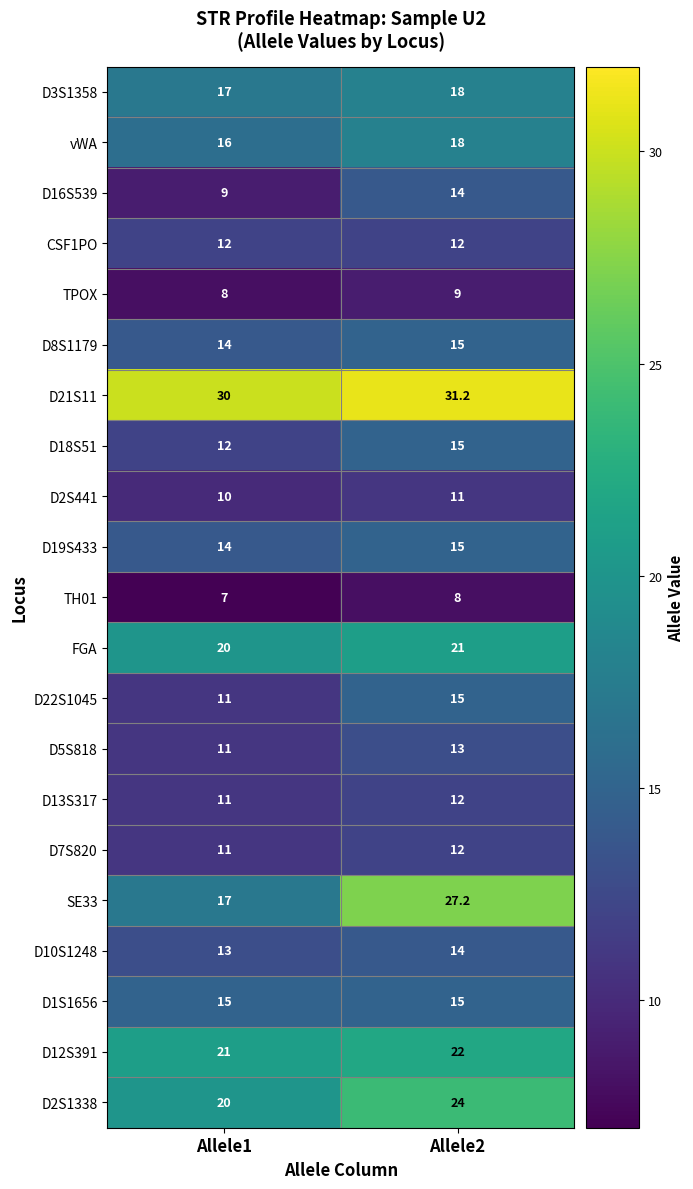

What is the spread (max minus min) of values at Allele2?

23.2